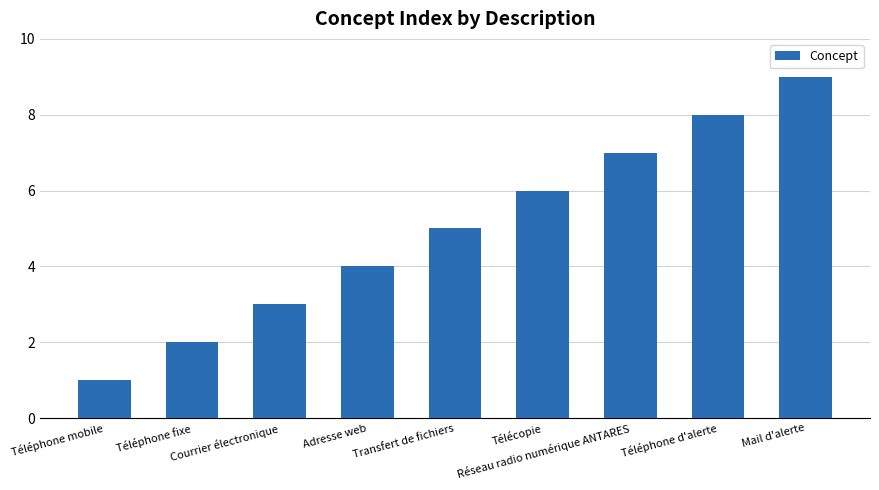

The value at Téléphone d'alerte is 2. True or false?

False